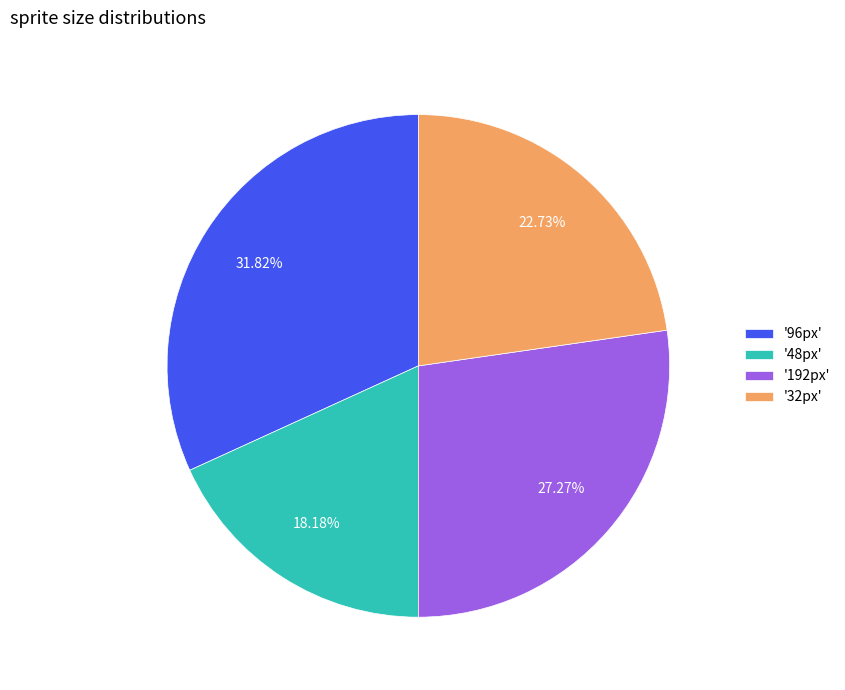

Is there any slice that represents more than half of the pie?

No